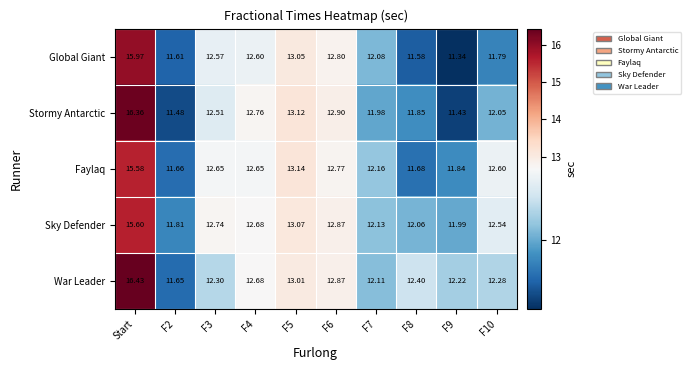

At which label does Faylaq first exceed 12?

Start